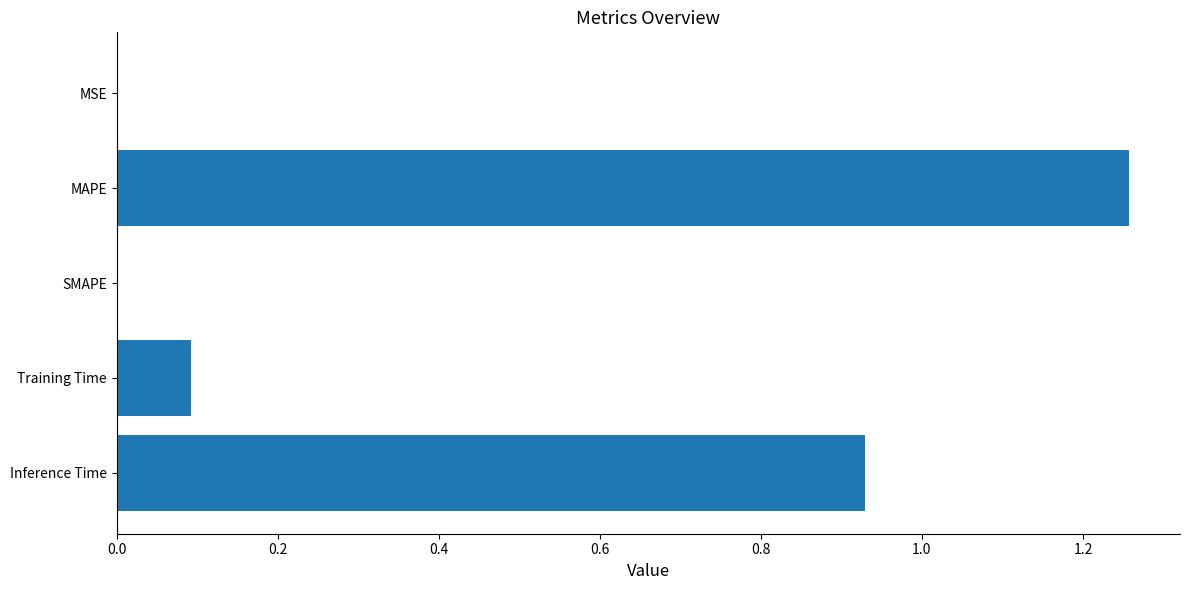

Count the number of categories in the chart.

5